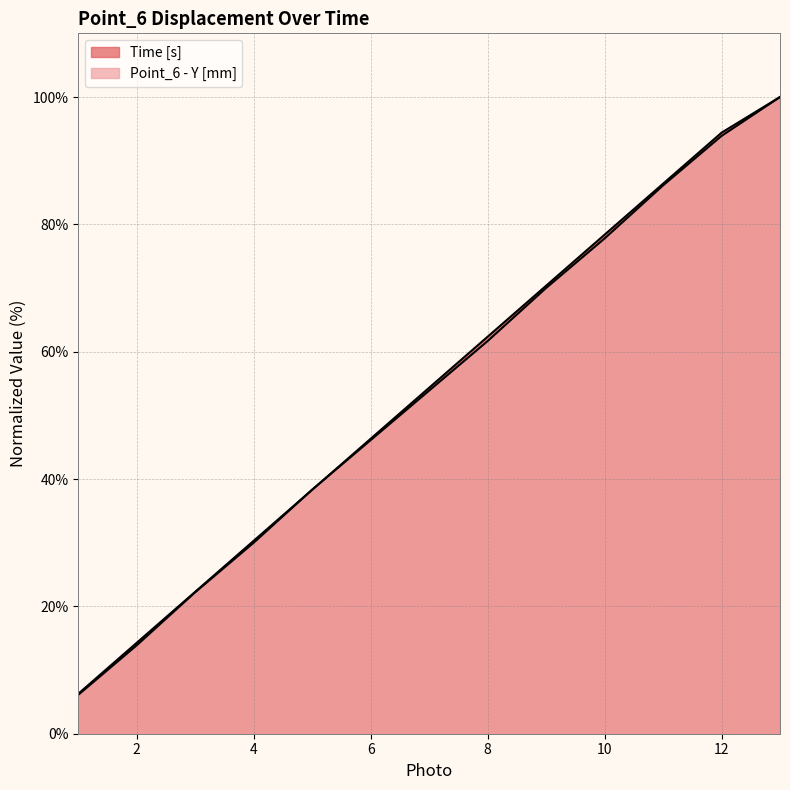

How many times do Point_6 - Y [mm] and Time [s] cross each other?

2